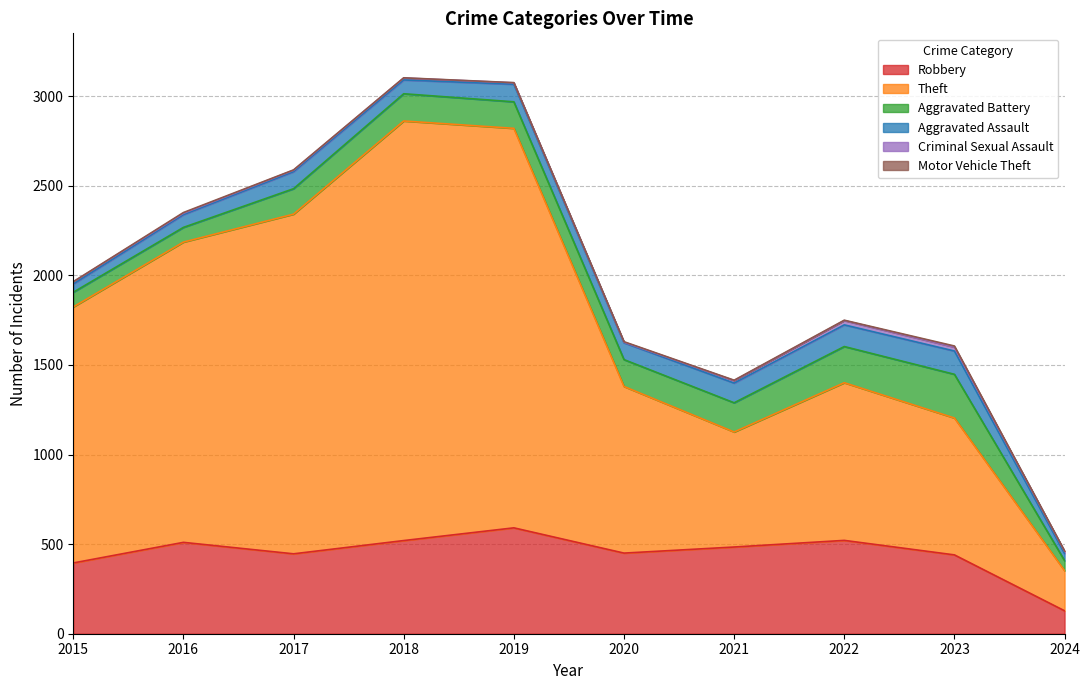

Where is the first local maximum for Motor Vehicle Theft?

2016